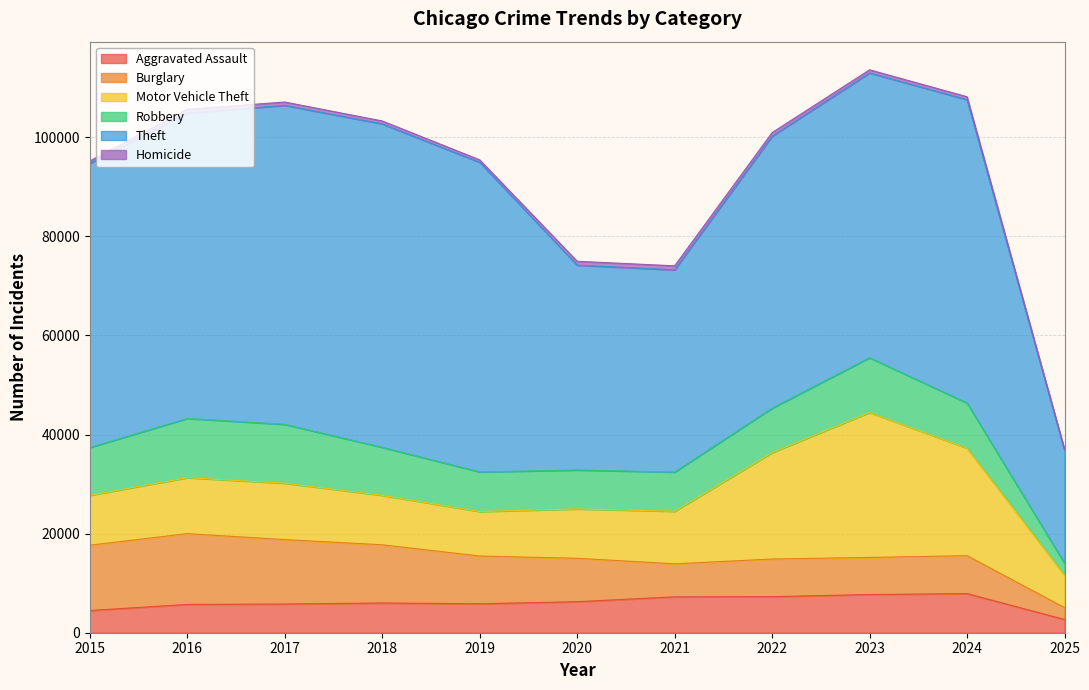

At which category does Motor Vehicle Theft reach its first local valley?

2019